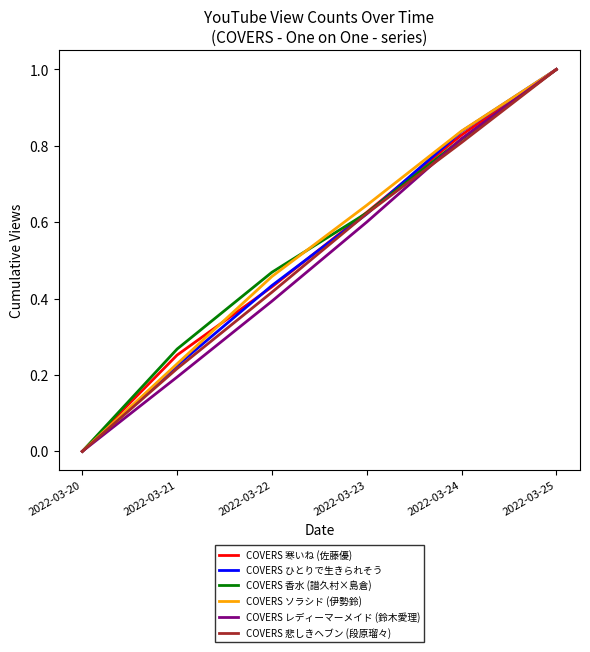

What is the greatest value displayed?

1.0